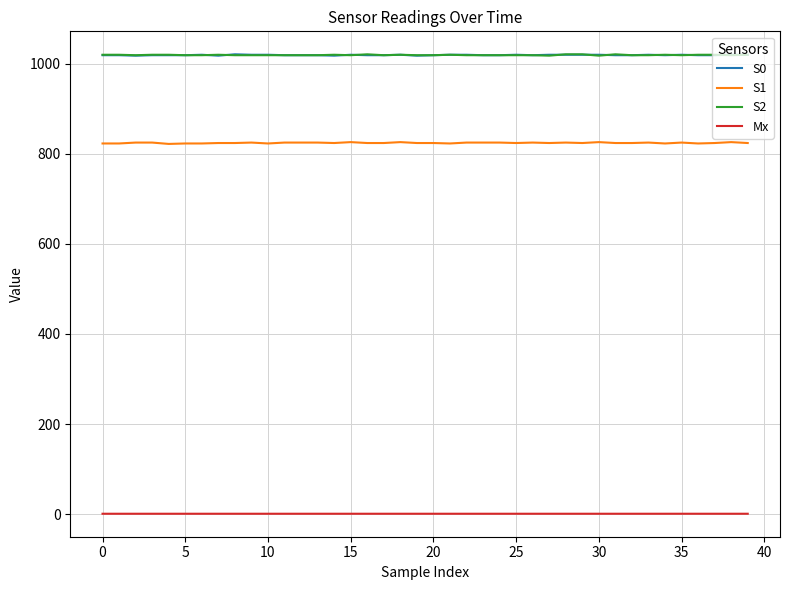

True or false: S2 and Mx cross at least once.

False